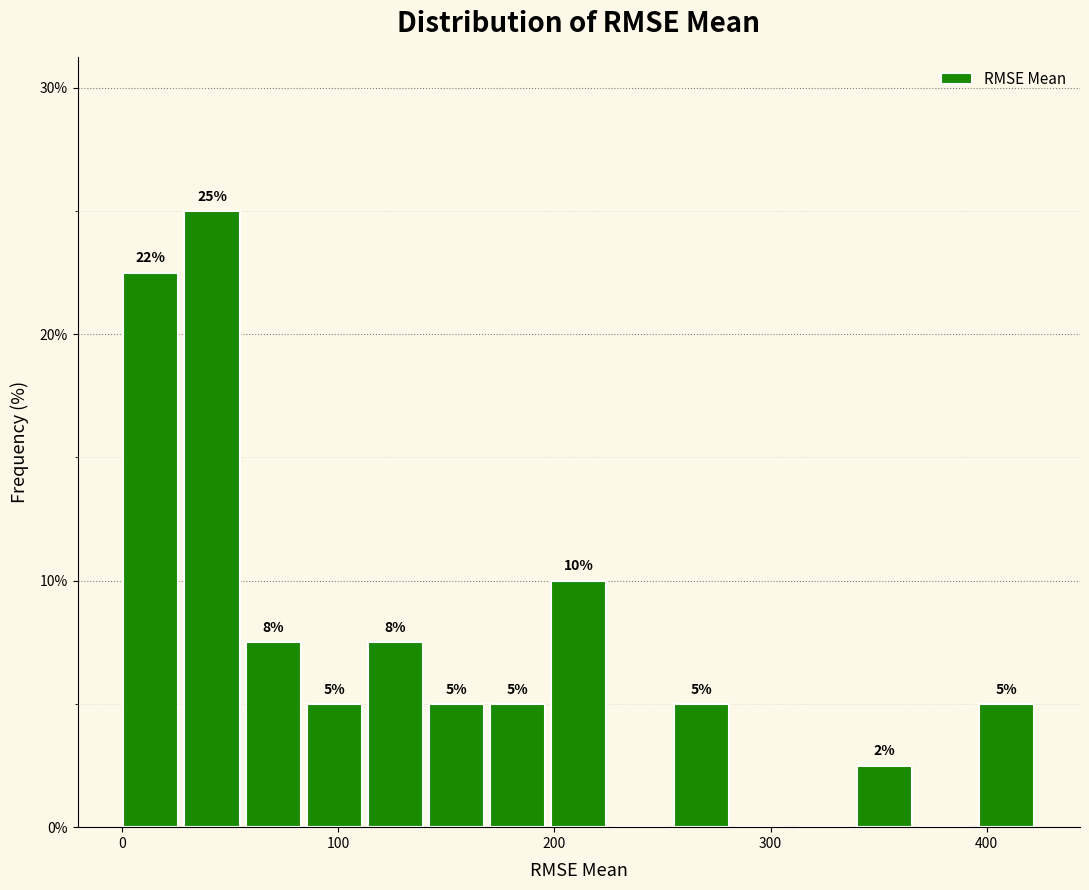

Around what value on the x-axis is the tallest bar? Give the approximate position of its centre, as read against the axis.

40